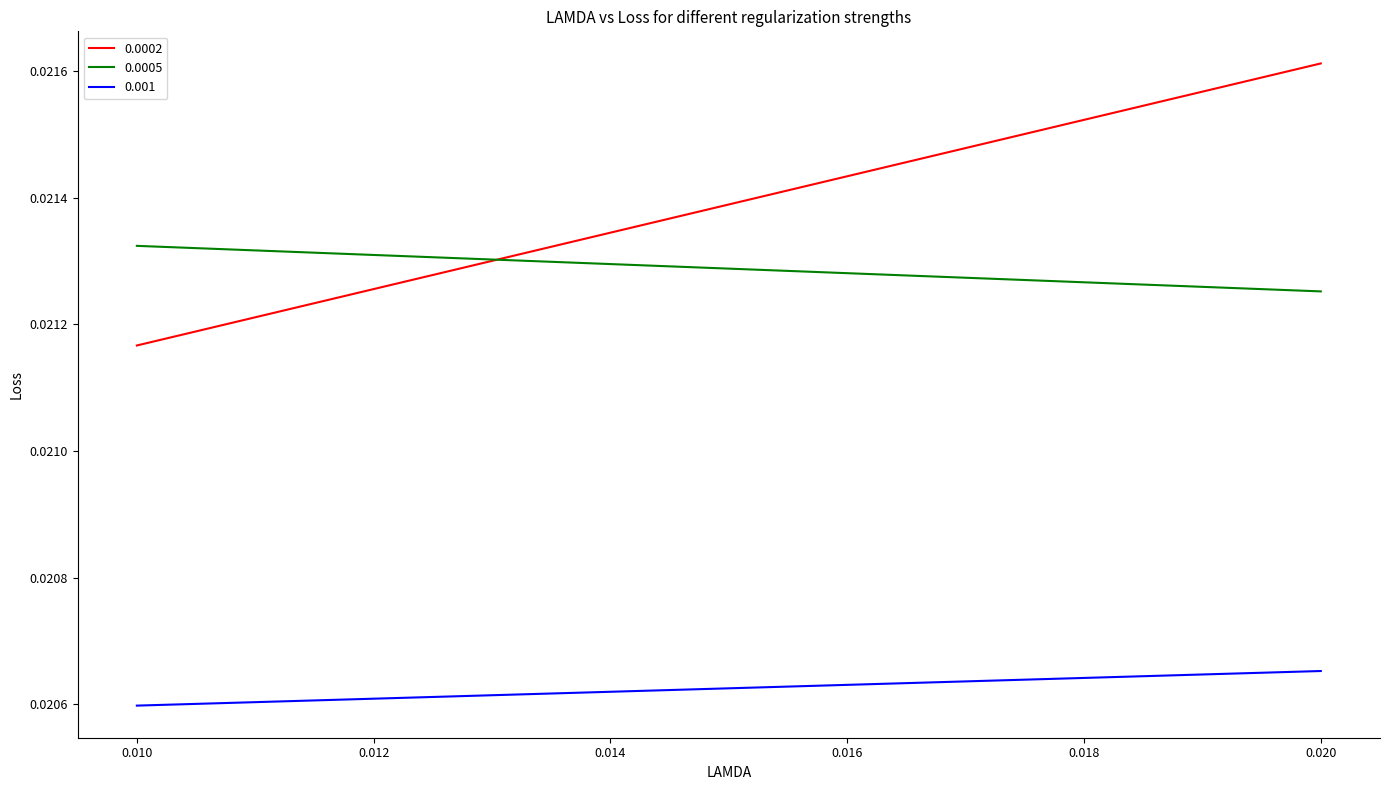

Does the chart have visible grid lines?

No